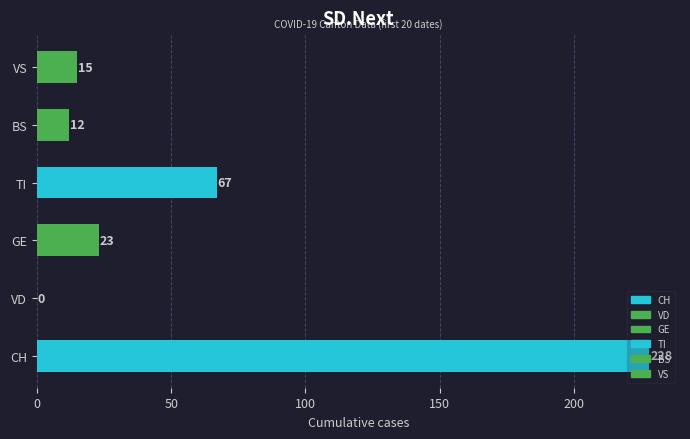

What is the total value across all series at 2020-03-10?

132